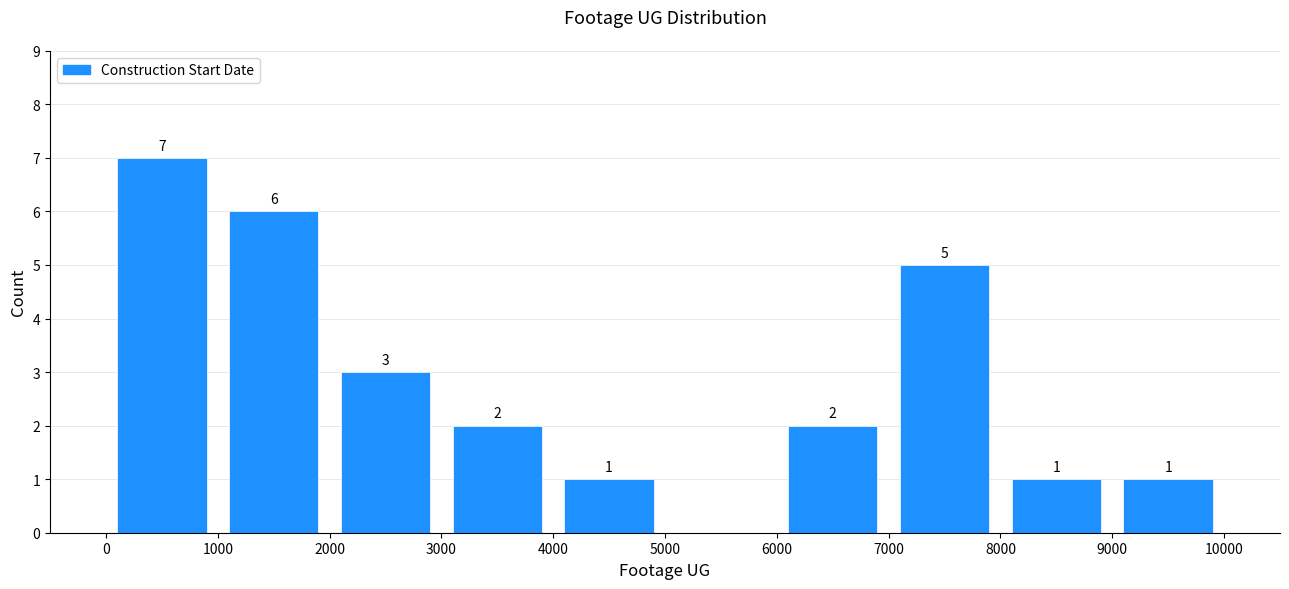

Which range on the x-axis has the tallest bar?

0 to 1000